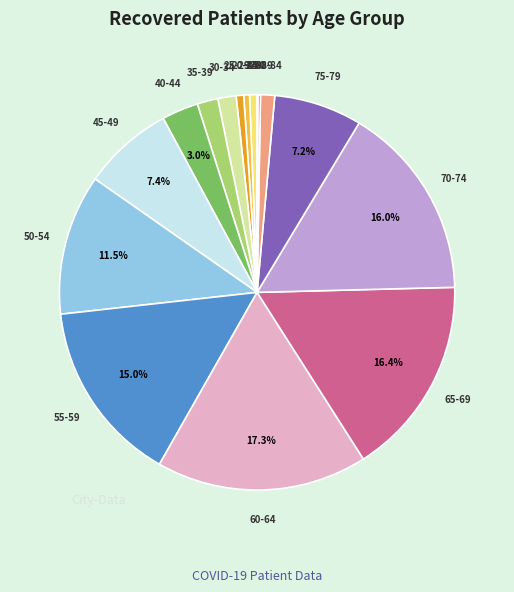

Is there a majority slice in this chart?

No